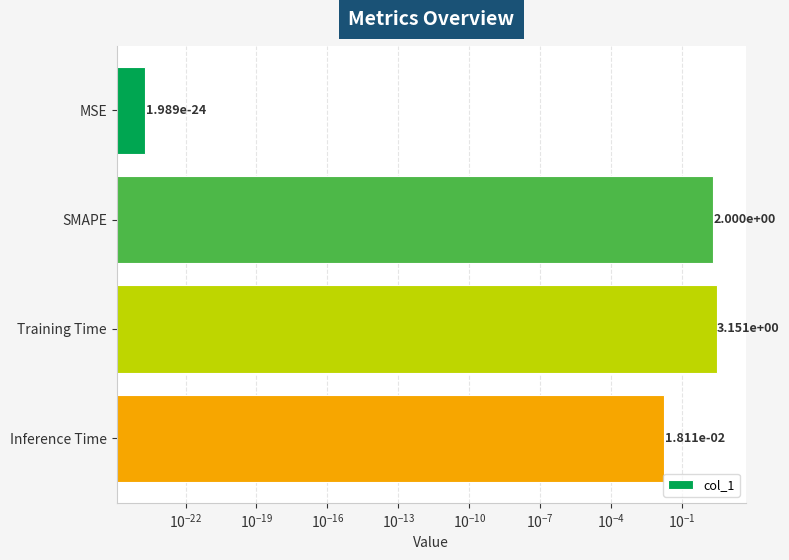

Does the chart contain any negative values?

No